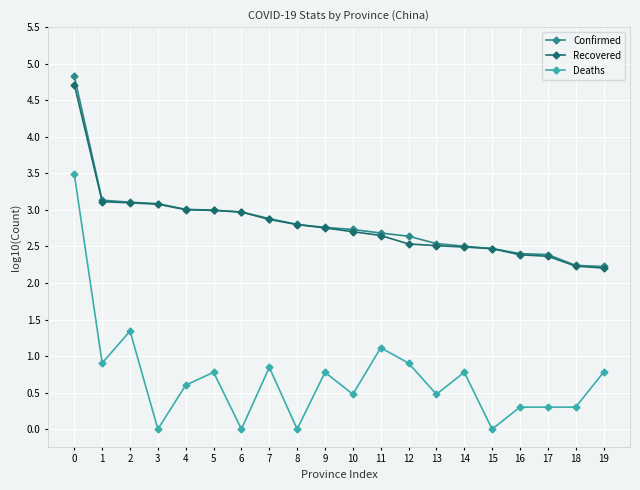

True or false: Confirmed and Deaths intersect in this chart.

False